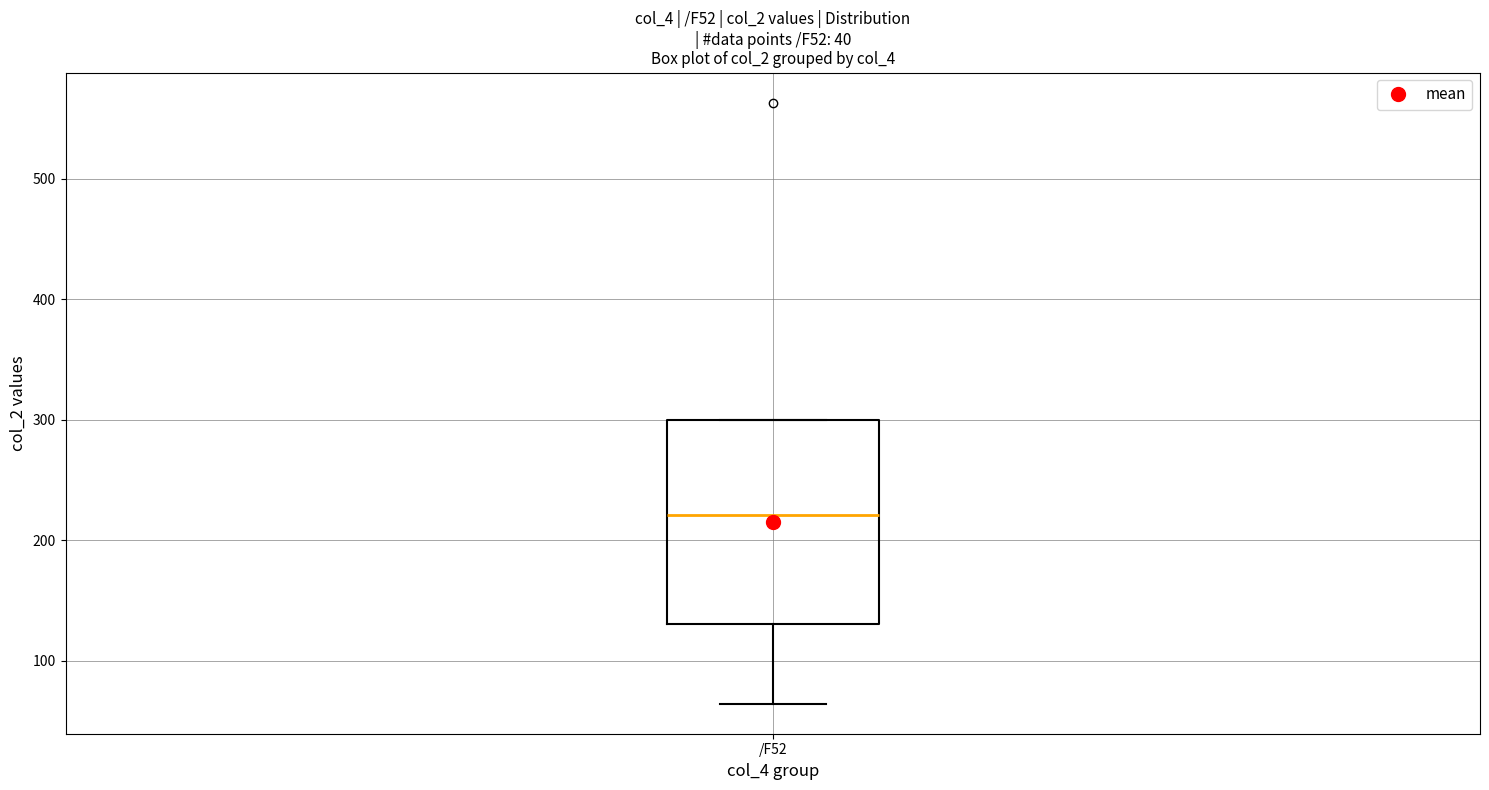

Transcribe this box plot: give where the median line is, the range the box spans, and where the two whiskers end, as read against the y-axis. The values are not printed on the chart, so give them approximately, as read against the axis.

median 220, box 130 to 300, whiskers 60 to 300